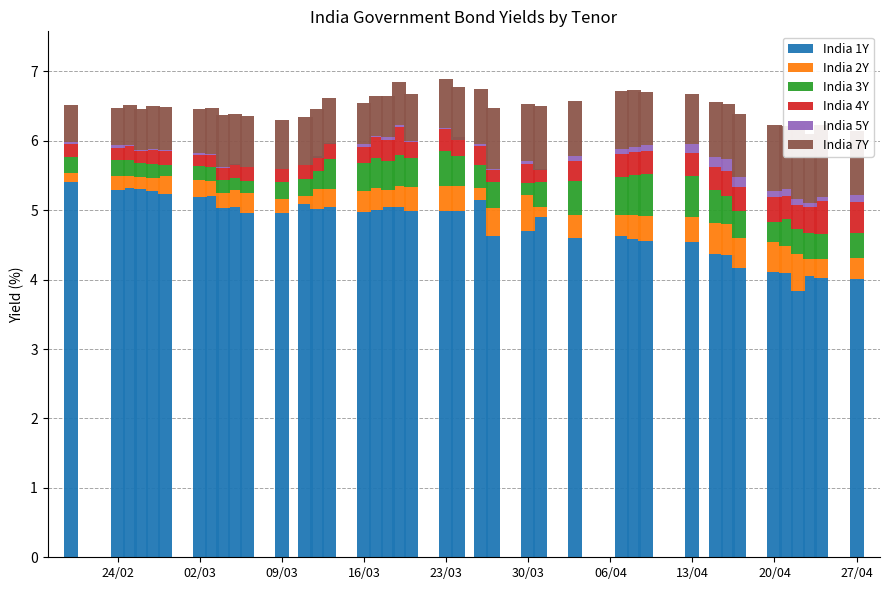

Count the number of data series in this chart.

6